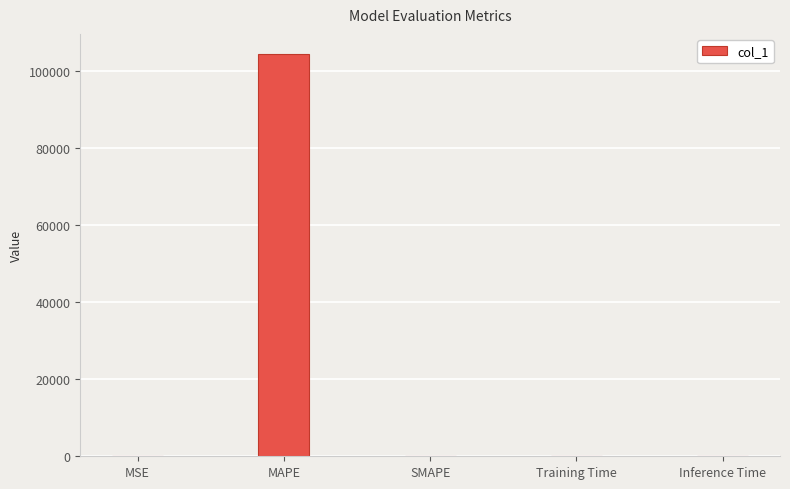

True or false: the data shows 0.0 at Training Time.

True